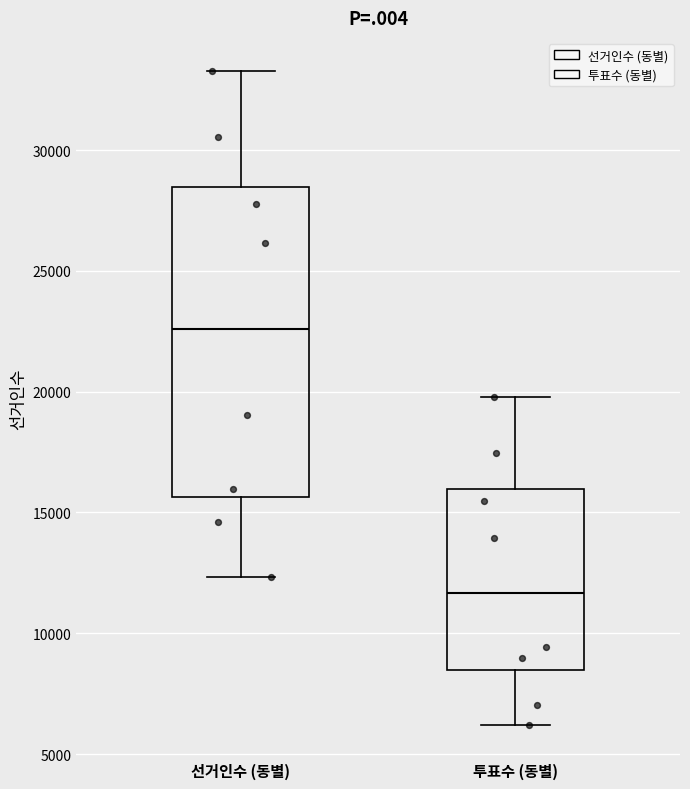

Reading left to right, read every box against the y-axis: the position of its median line, the range the box covers, and the ends of its whiskers. The values are not printed on the chart, so give them approximately, as read against the axis.

선거인수 (동별): median 22500, box 15500 to 28500, whiskers 12500 to 33500
투표수 (동별): median 11500, box 8500 to 16000, whiskers 6000 to 20000